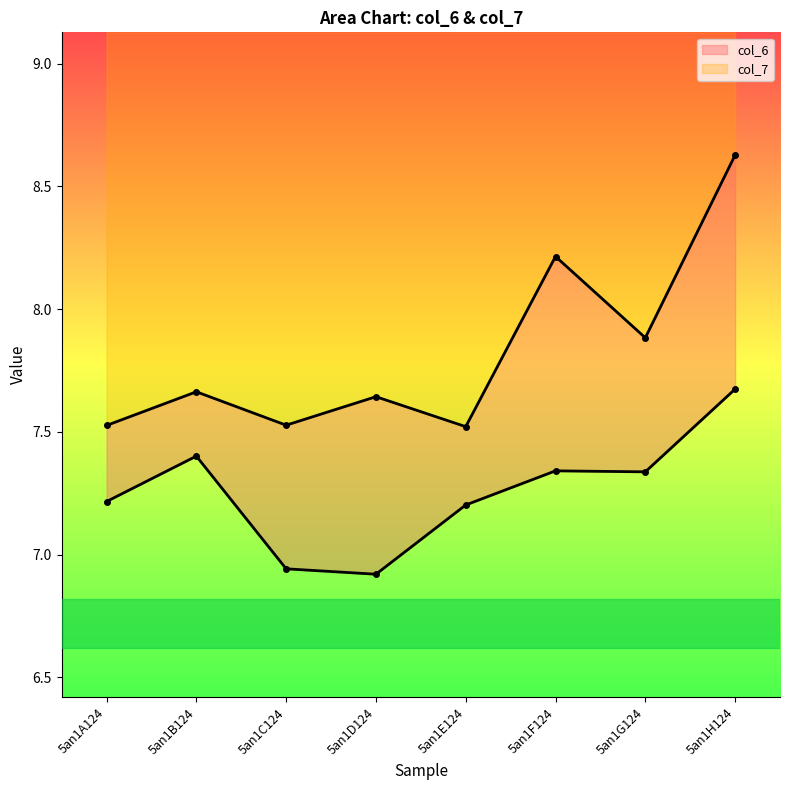

What is the average value of the col_7 series?

7.8